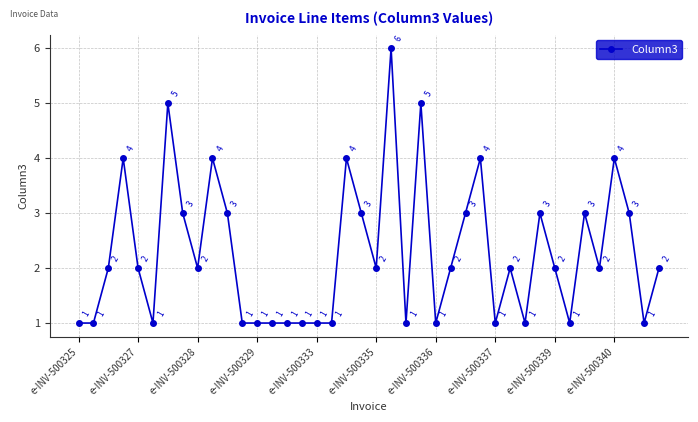

What is the value of the 14th point from the left?

1